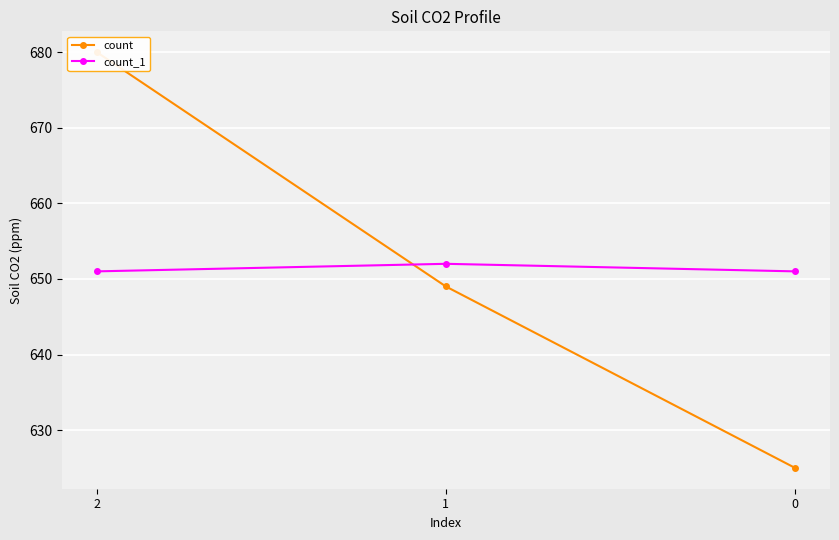

Which series has the largest total across all categories?

count